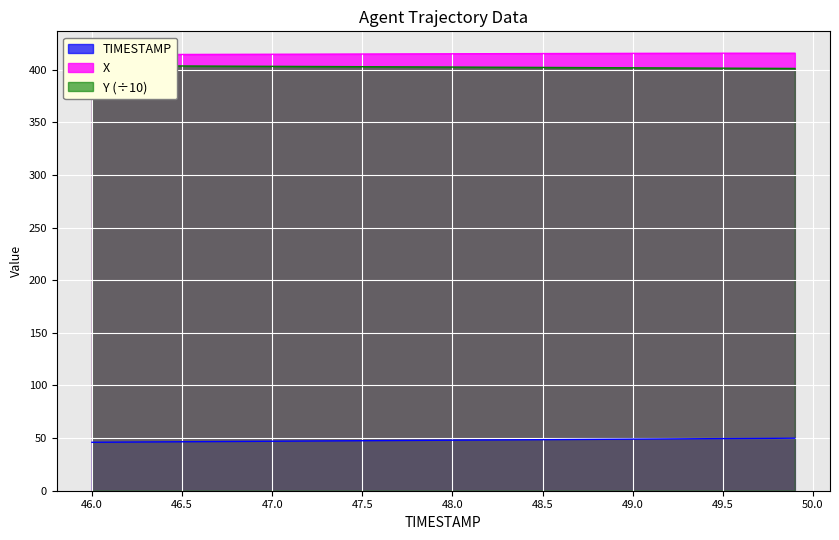

What is the maximum value shown in the chart?

415.6